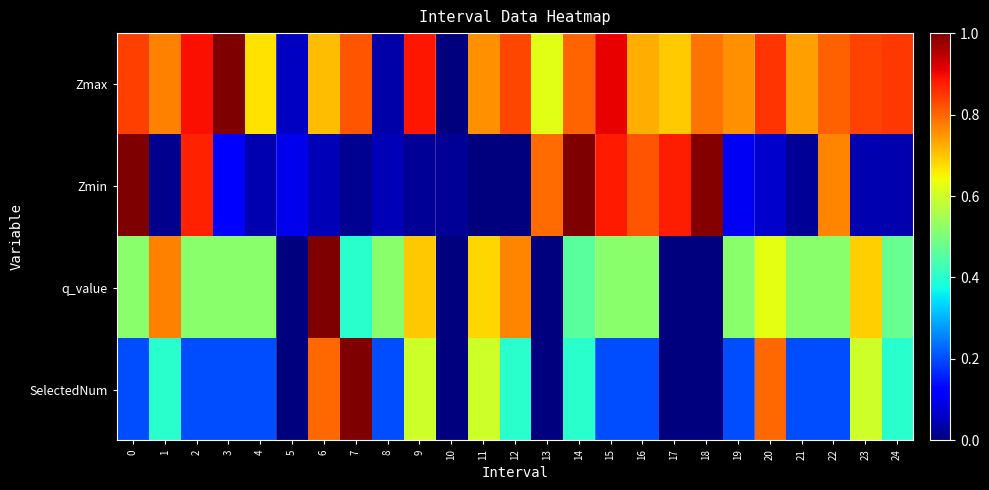

At which category does the chart reach its minimum across all series?

10